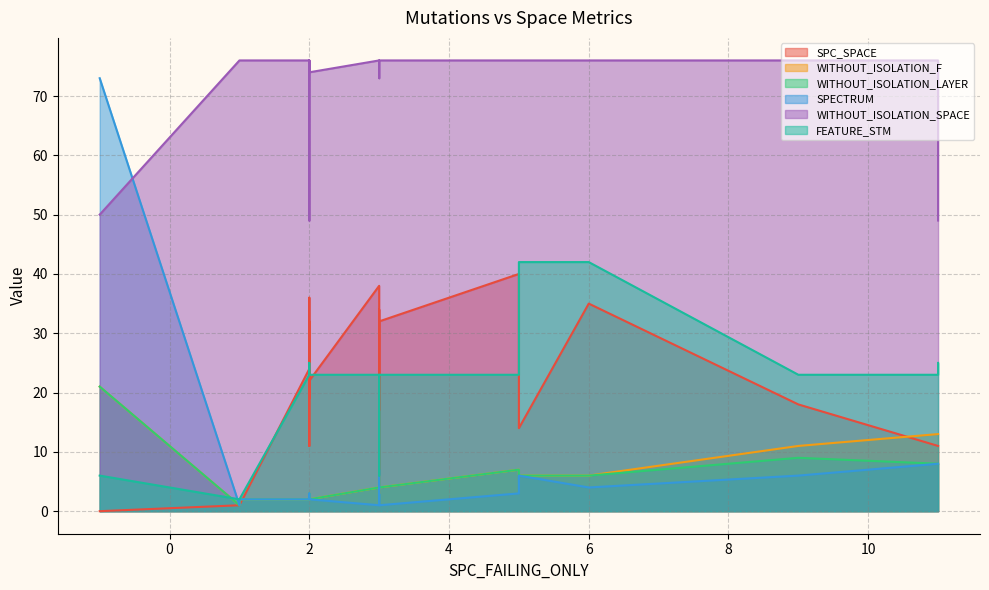

Which series has the largest range (max minus min)?

SPECTRUM